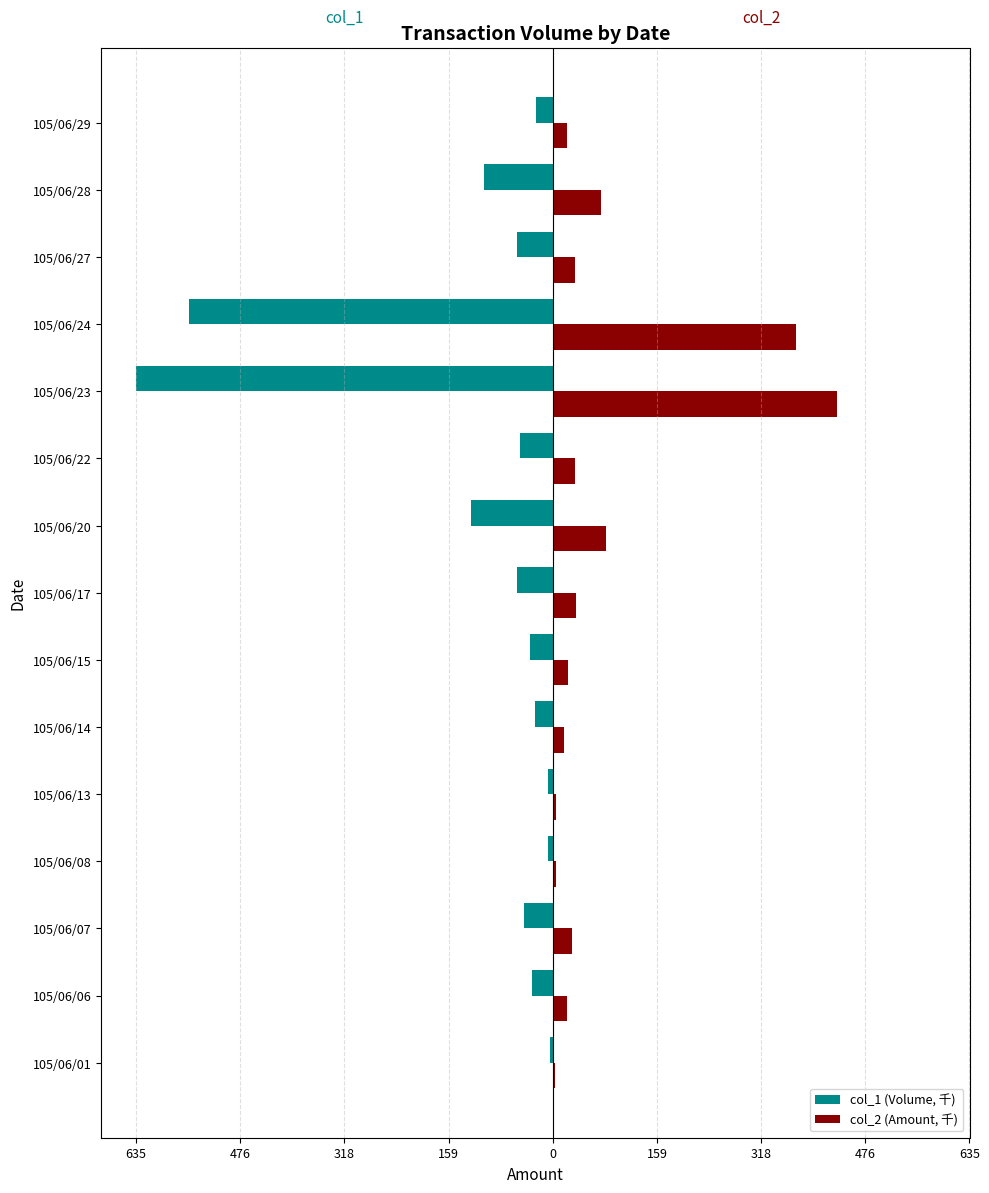

What are all the series names shown in the legend?

col_1 (Volume, 千), col_2 (Amount, 千)